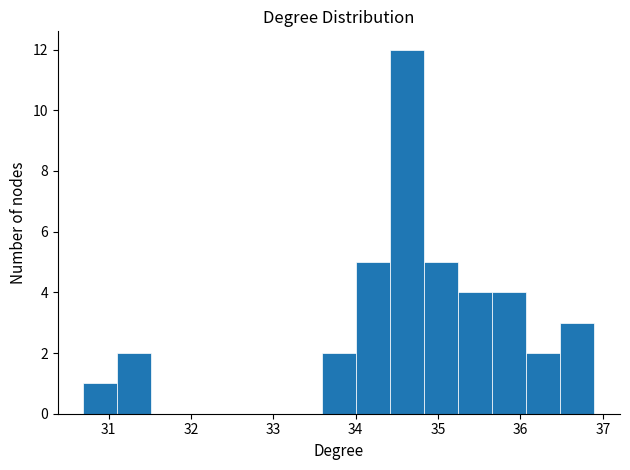

Which range on the x-axis has the tallest bar?

34.4 to 34.8